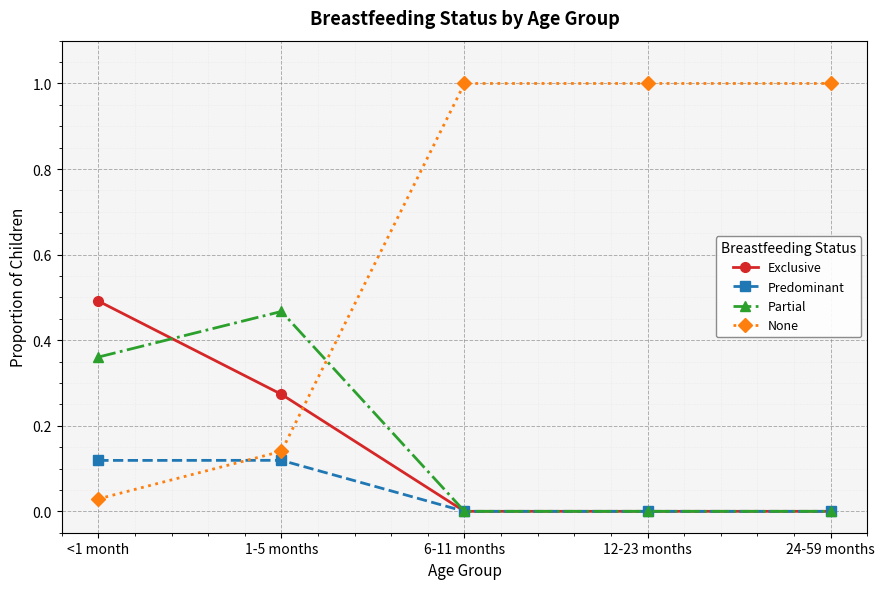

What is the value of the None point at the 4th from the left?

1.0